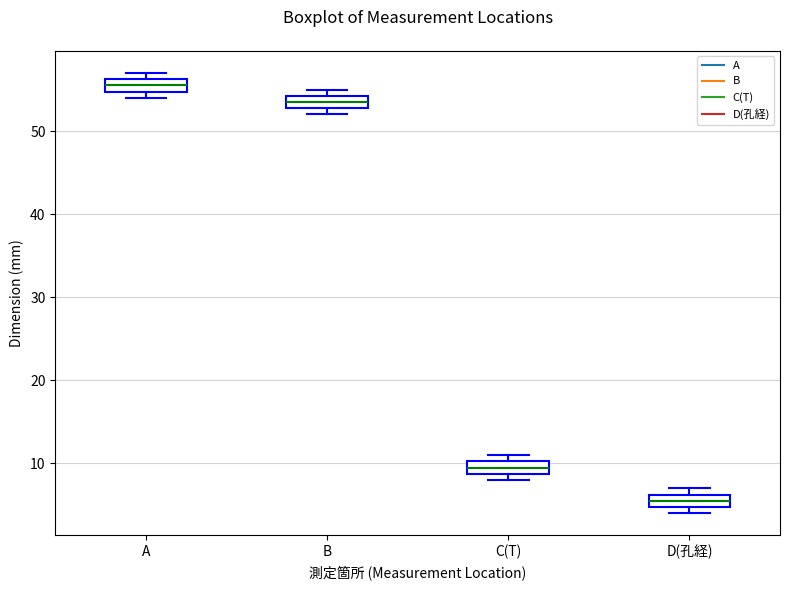

Which box has the highest median line?

A